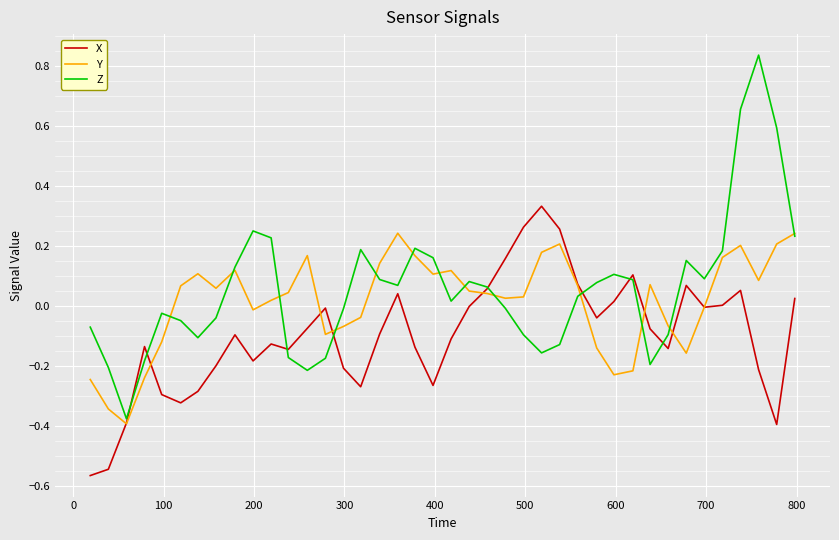

Rank the series by their maximum value, from highest to lowest.

Z, X, Y